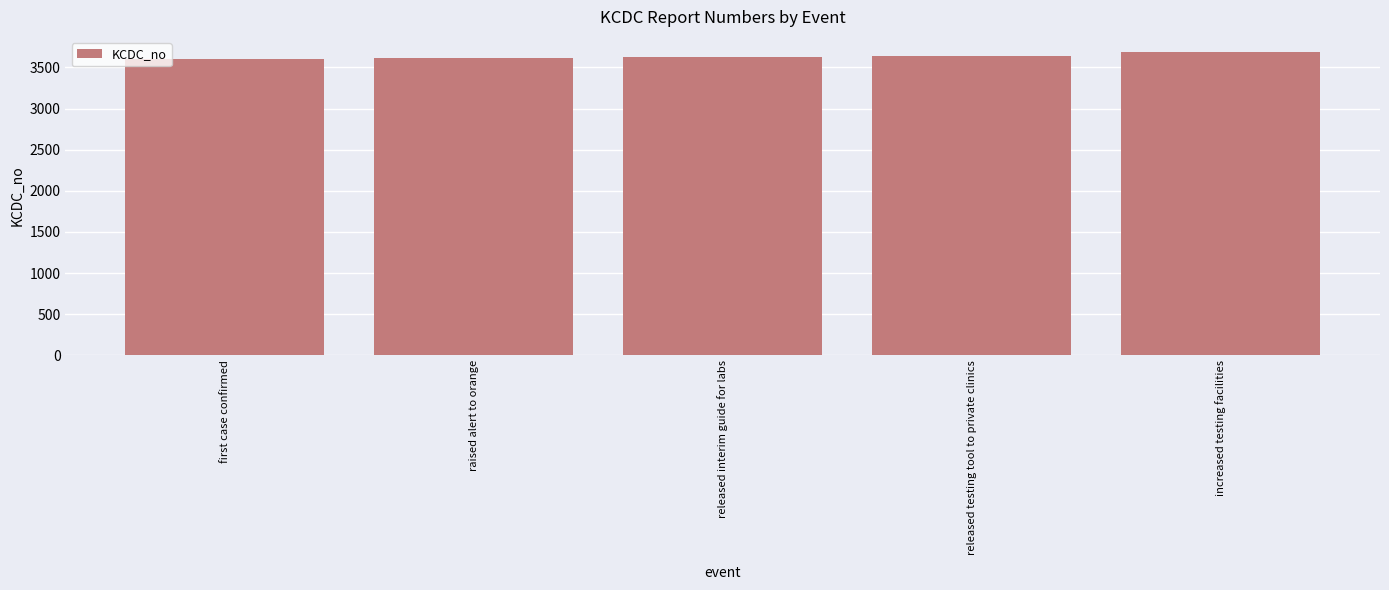

The value at increased testing facilities is 6248. True or false?

False